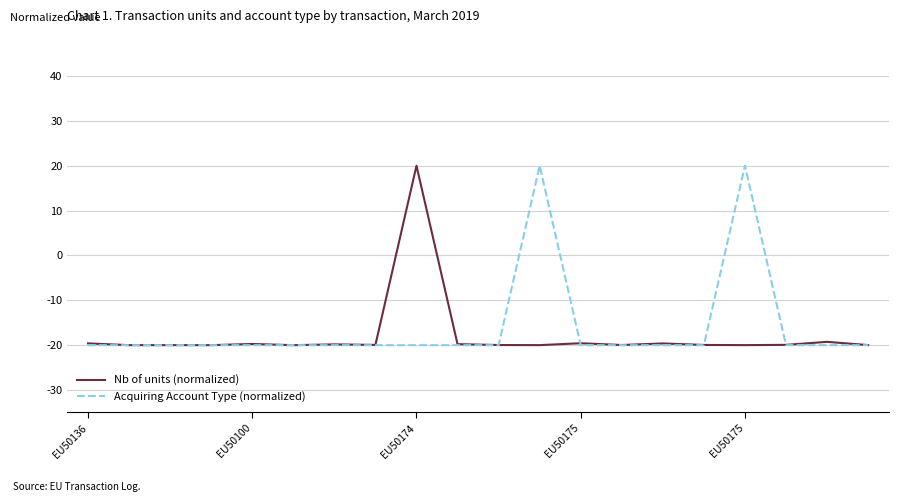

What is the highest value of the Nb of units (normalized) series?

20.0